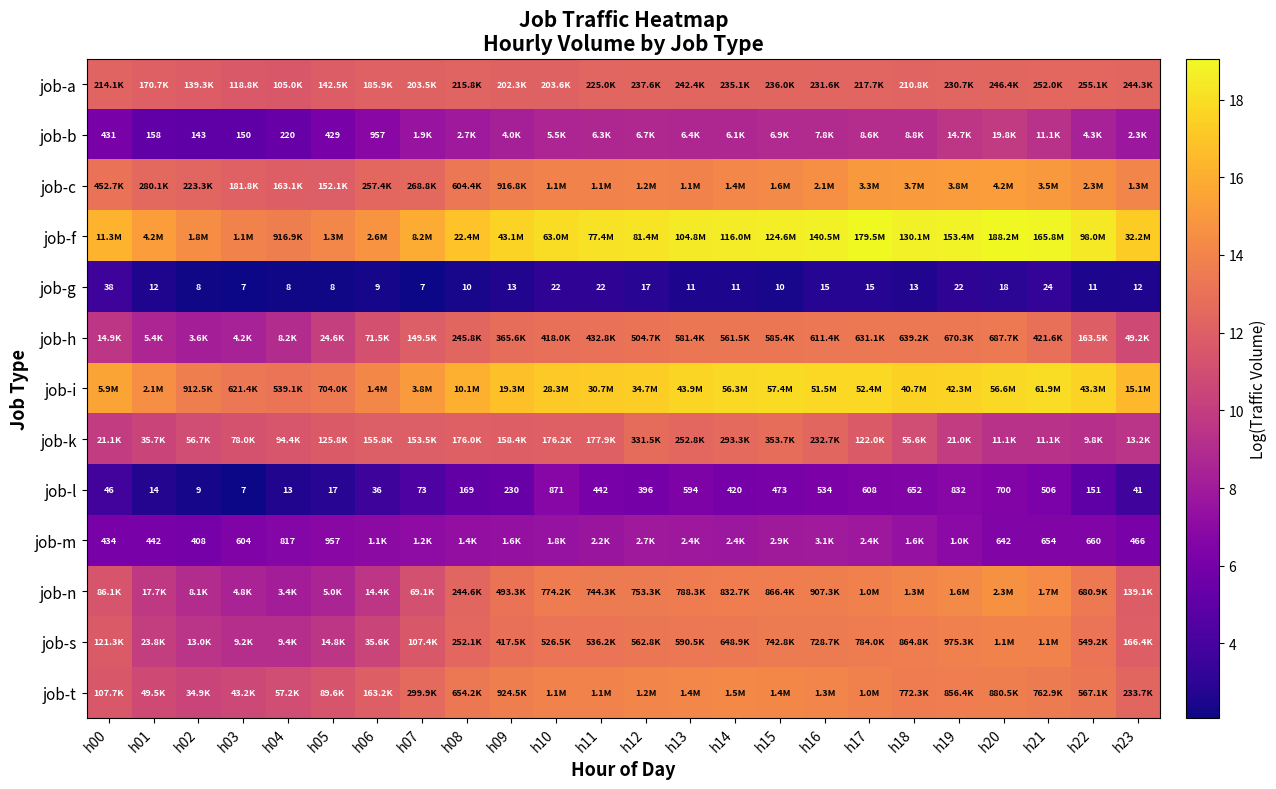

Which series has the largest total across all categories?

job-f